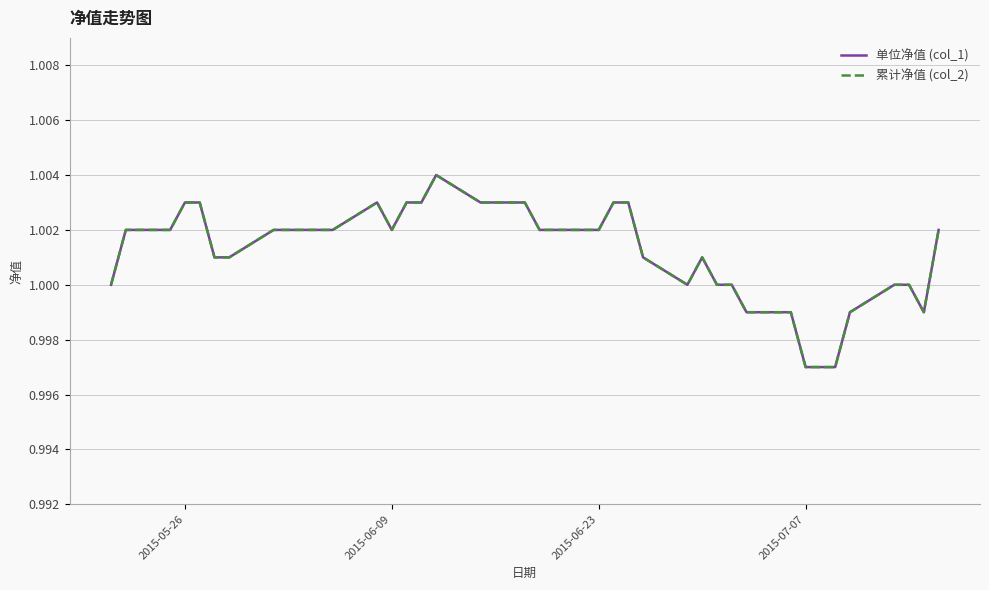

True or false: 单位净值 (col_1) and 累计净值 (col_2) intersect in this chart.

False